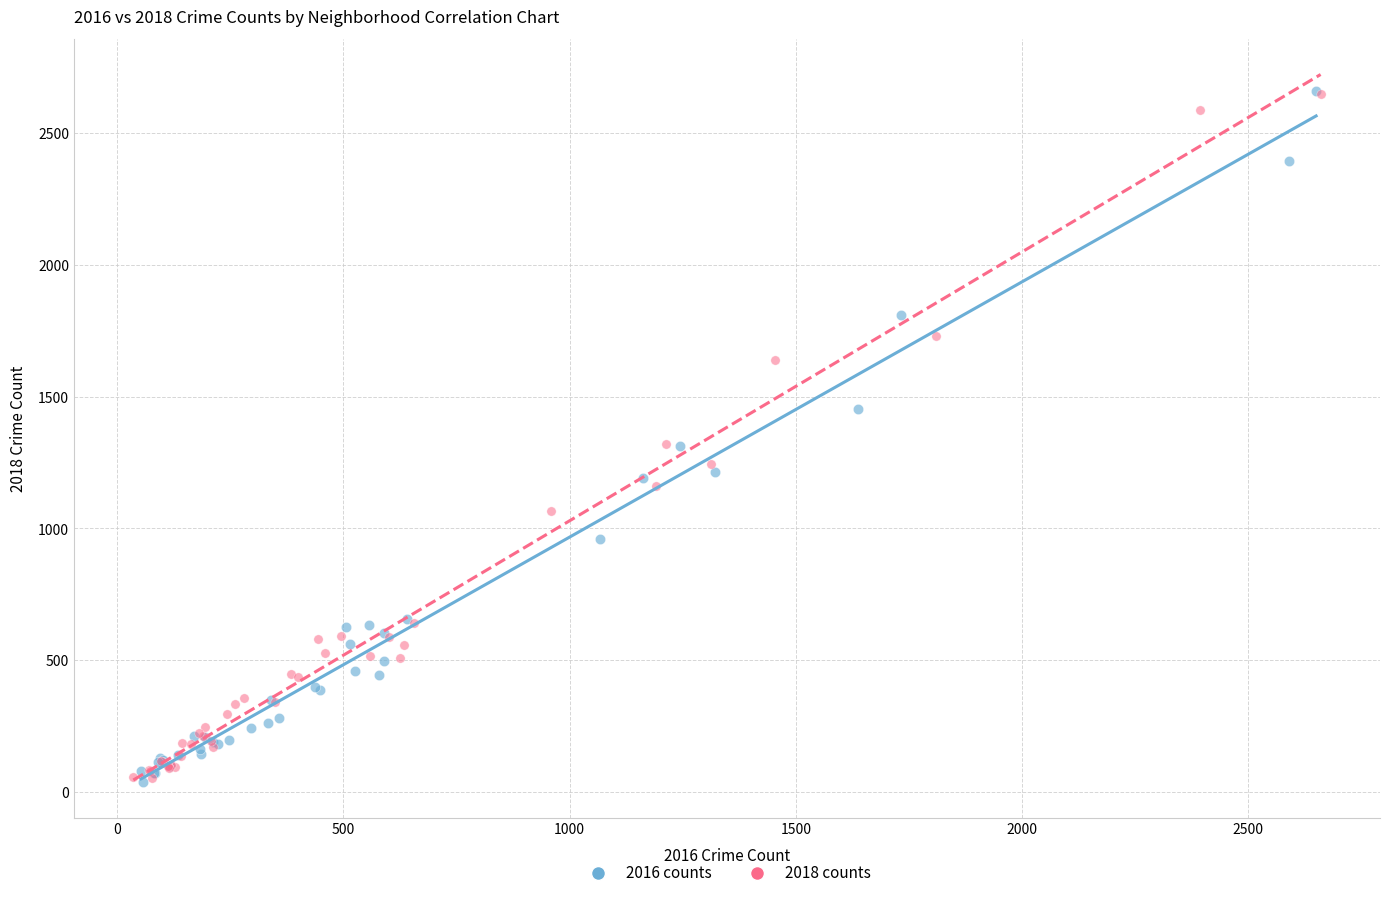

What are all the series names shown in the legend?

2016 counts, 2018 counts